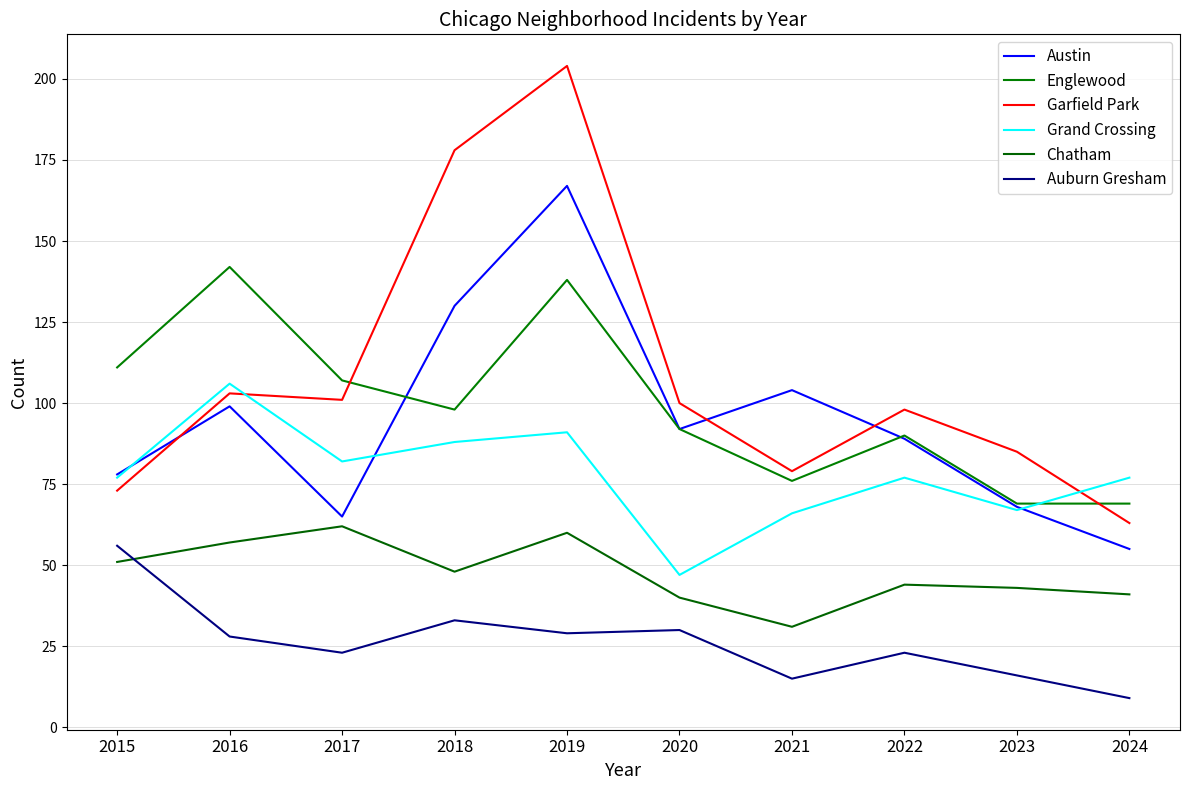

Reading left to right, what are all the values shown in this chart?

Austin: 2015=78	2016=99	2017=65	2018=130	2019=167	2020=92	2021=104	2022=89	2023=68	2024=55
Englewood: 2015=111	2016=142	2017=107	2018=98	2019=138	2020=92	2021=76	2022=90	2023=69	2024=69
Garfield Park: 2015=73	2016=103	2017=101	2018=178	2019=204	2020=100	2021=79	2022=98	2023=85	2024=63
Grand Crossing: 2015=77	2016=106	2017=82	2018=88	2019=91	2020=47	2021=66	2022=77	2023=67	2024=77
Chatham: 2015=51	2016=57	2017=62	2018=48	2019=60	2020=40	2021=31	2022=44	2023=43	2024=41
Auburn Gresham: 2015=56	2016=28	2017=23	2018=33	2019=29	2020=30	2021=15	2022=23	2023=16	2024=9